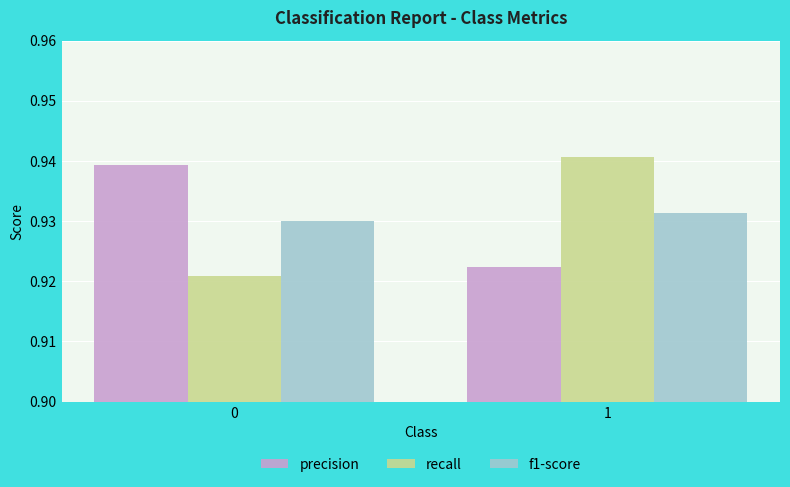

Between 0 and 1, which series saw the biggest shift?

recall